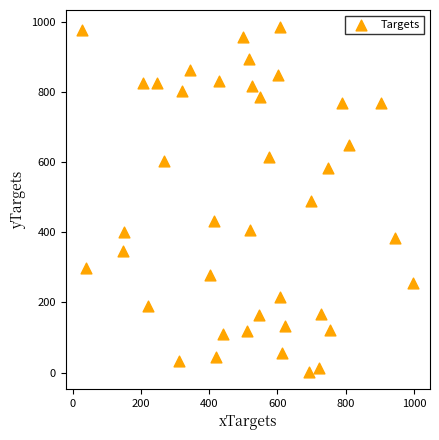

What is the range of X values (max minus min)?

970.2